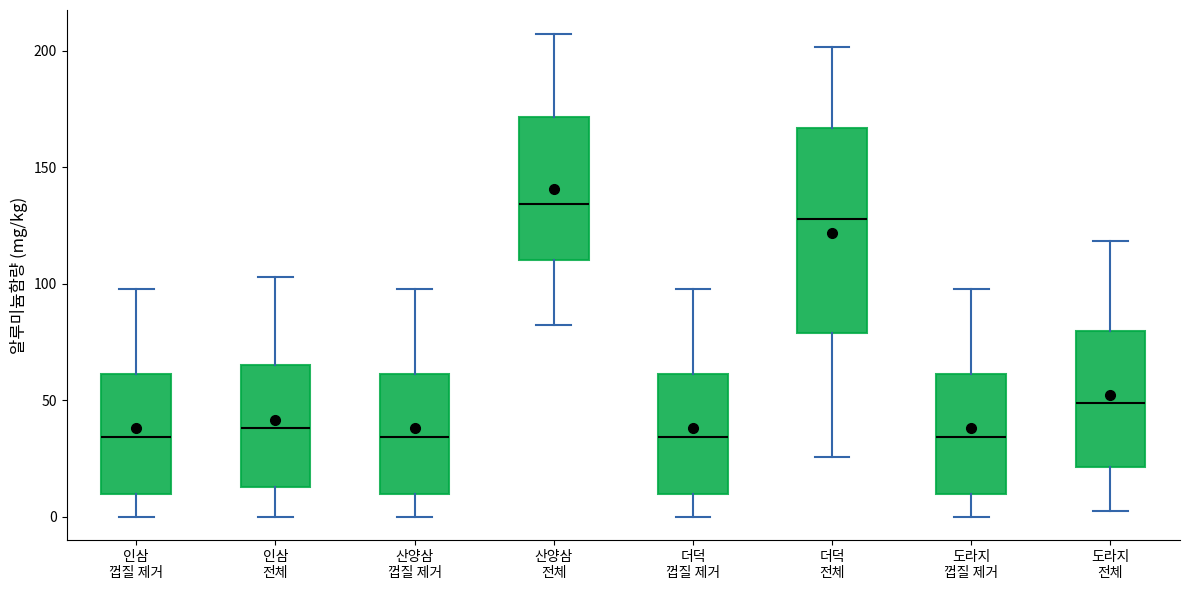

Reading left to right, transcribe this box plot: for each box, give where its median line is, the range the box spans, and where its two whiskers end, as read against the y-axis. The values are not printed on the chart, so give them approximately, as read against the axis.

인삼 껍질 제거: median 35, box 10 to 60, whiskers 0 to 100
인삼 전체: median 40, box 15 to 65, whiskers 0 to 105
산양삼 껍질 제거: median 35, box 10 to 60, whiskers 0 to 100
산양삼 전체: median 135, box 110 to 170, whiskers 80 to 205
더덕 껍질 제거: median 35, box 10 to 60, whiskers 0 to 100
더덕 전체: median 130, box 80 to 165, whiskers 25 to 200
도라지 껍질 제거: median 35, box 10 to 60, whiskers 0 to 100
도라지 전체: median 50, box 20 to 80, whiskers 5 to 120